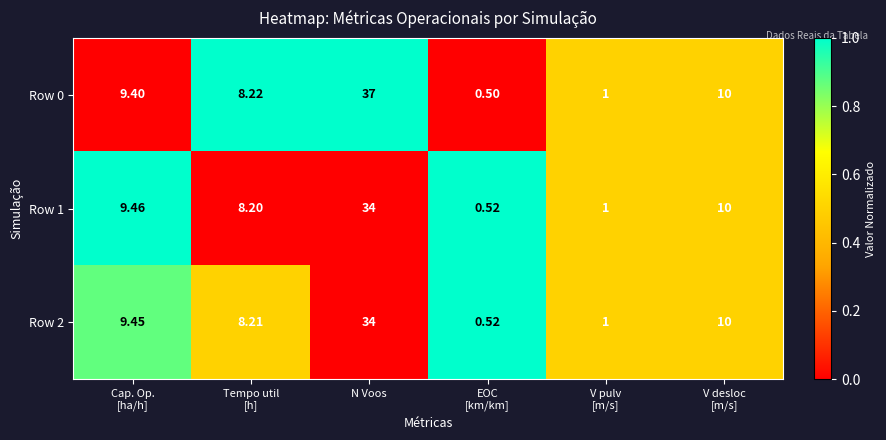

What is the difference between the highest and lowest values at Tempo util
[h]?

0.0